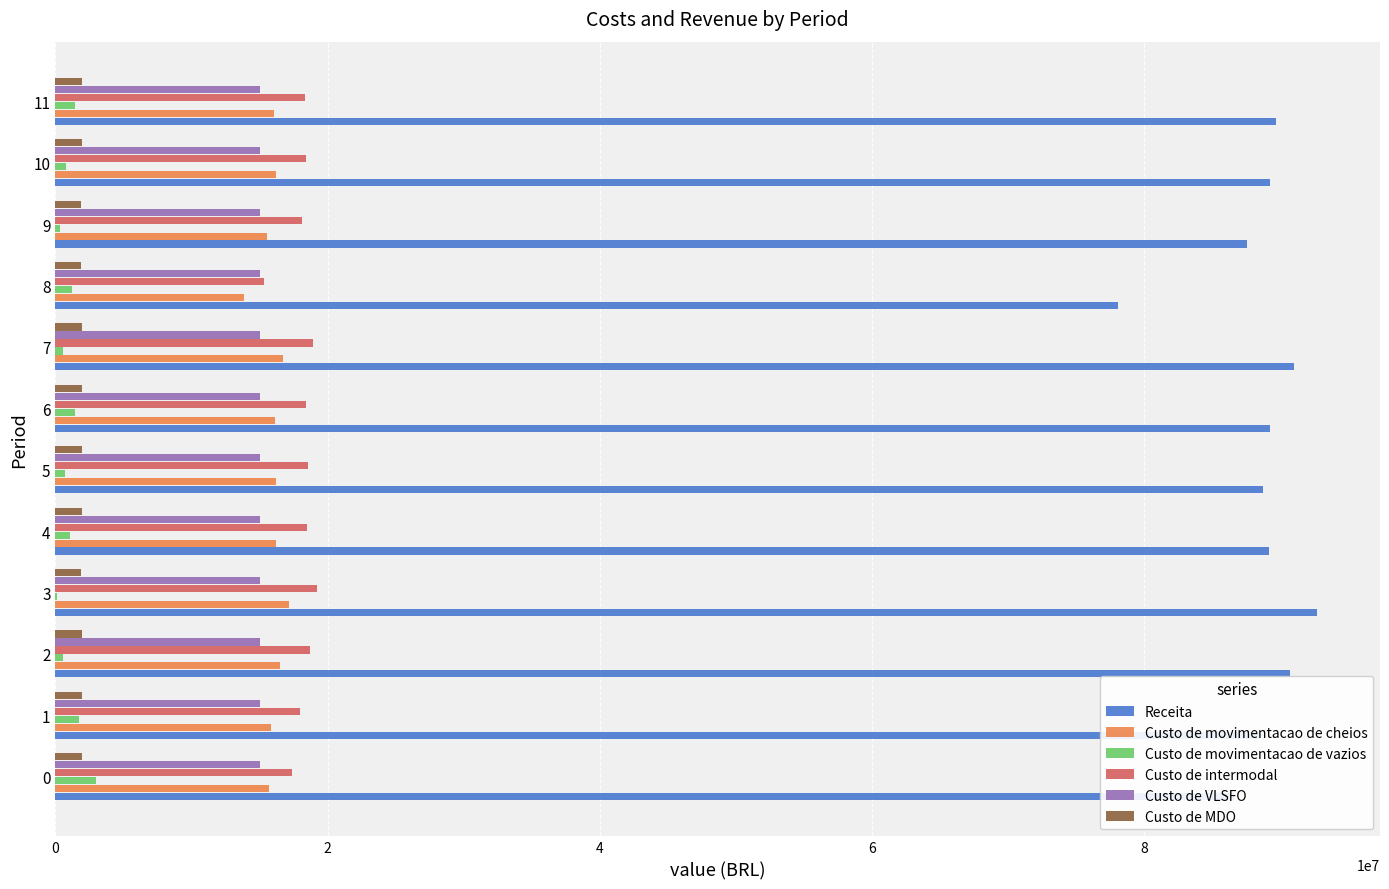

What is the difference between the Custo de VLSFO values at 2 and 10?

503.8